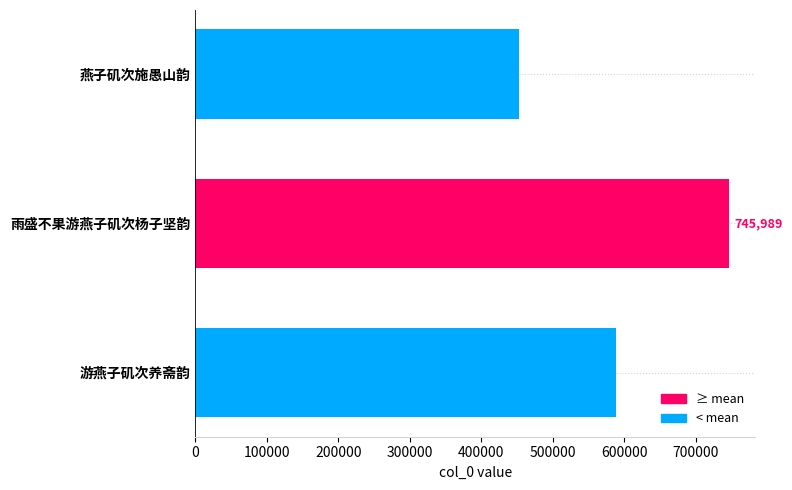

What is the label of the 2nd bar from the bottom?

雨盛不果游燕子矶次杨子坚韵